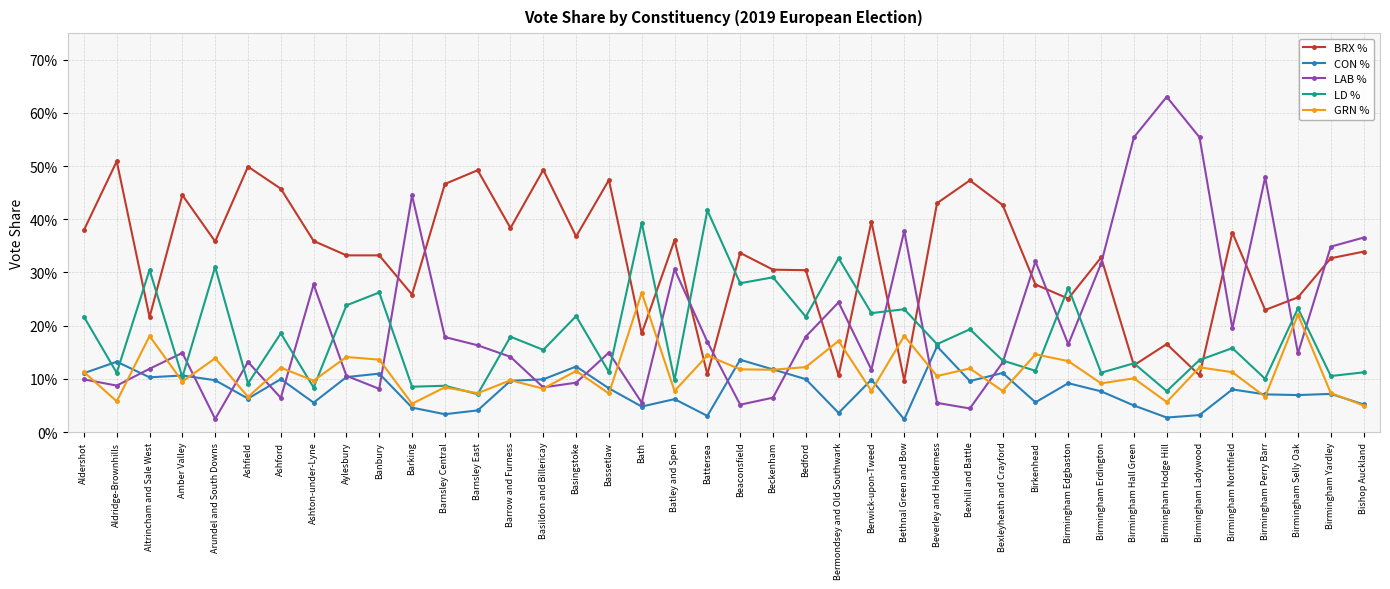

Is the value of LAB % at Birmingham Yardley greater than the value of CON % at Arundel and South Downs?

Yes